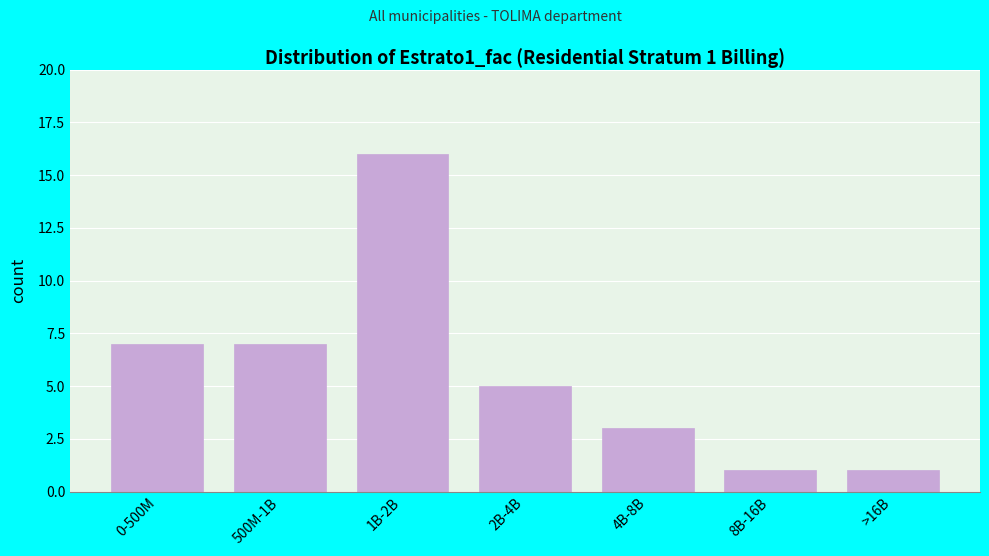

Reading left to right, list all the values displayed in this chart.

0-500M=7	500M-1B=7	1B-2B=16	2B-4B=5	4B-8B=3	8B-16B=1	>16B=1